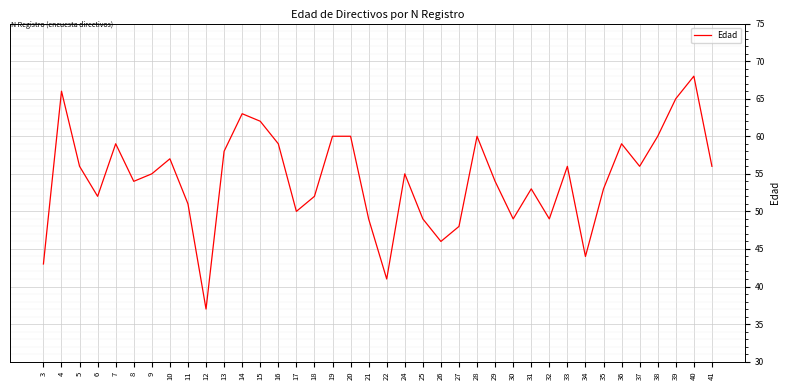

Which has a higher value, 4 or 3?

4